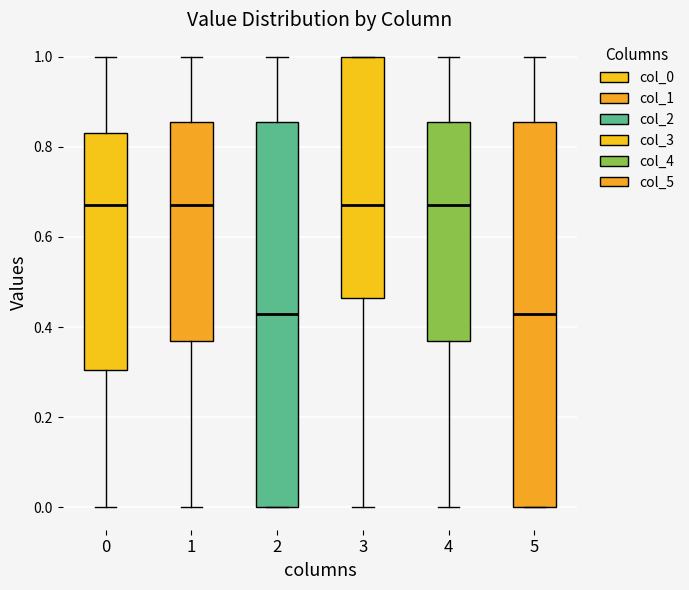

Where does the lower whisker of the box at x = 0 end on the y-axis? The values are not printed on the chart, so give them approximately, as read against the axis.

0.00